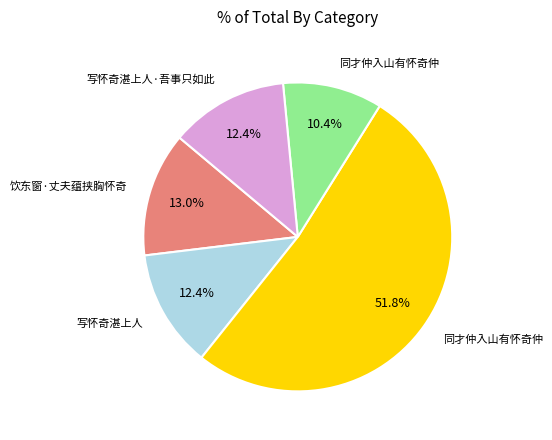

Is there a majority slice in this chart?

Yes